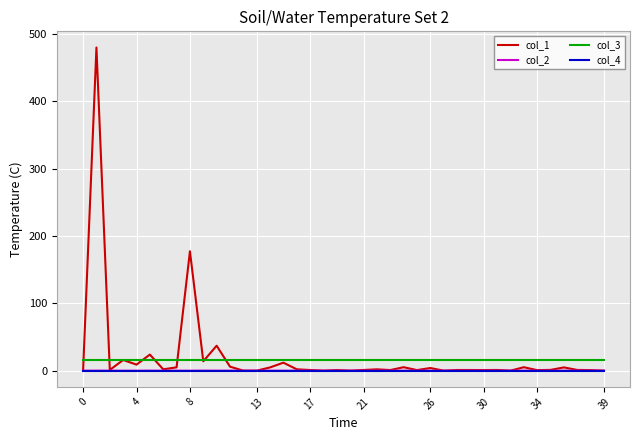

Which series has the largest range (max minus min)?

col_1